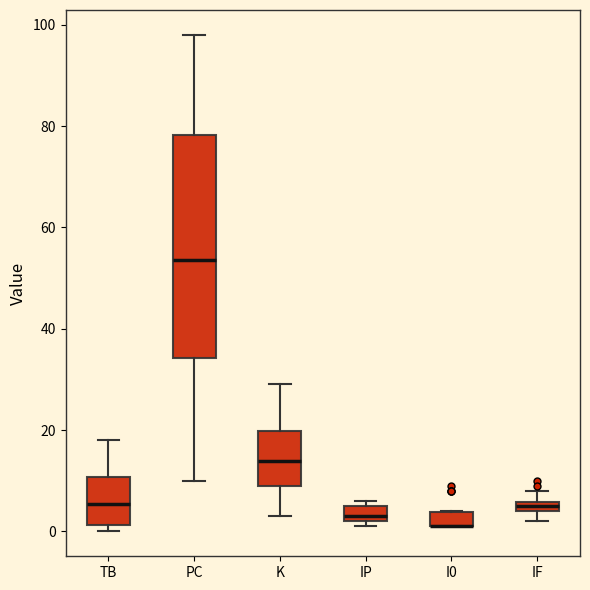

Where is the upper edge of the box for PC on the y-axis? The values are not printed on the chart, so give them approximately, as read against the axis.

78